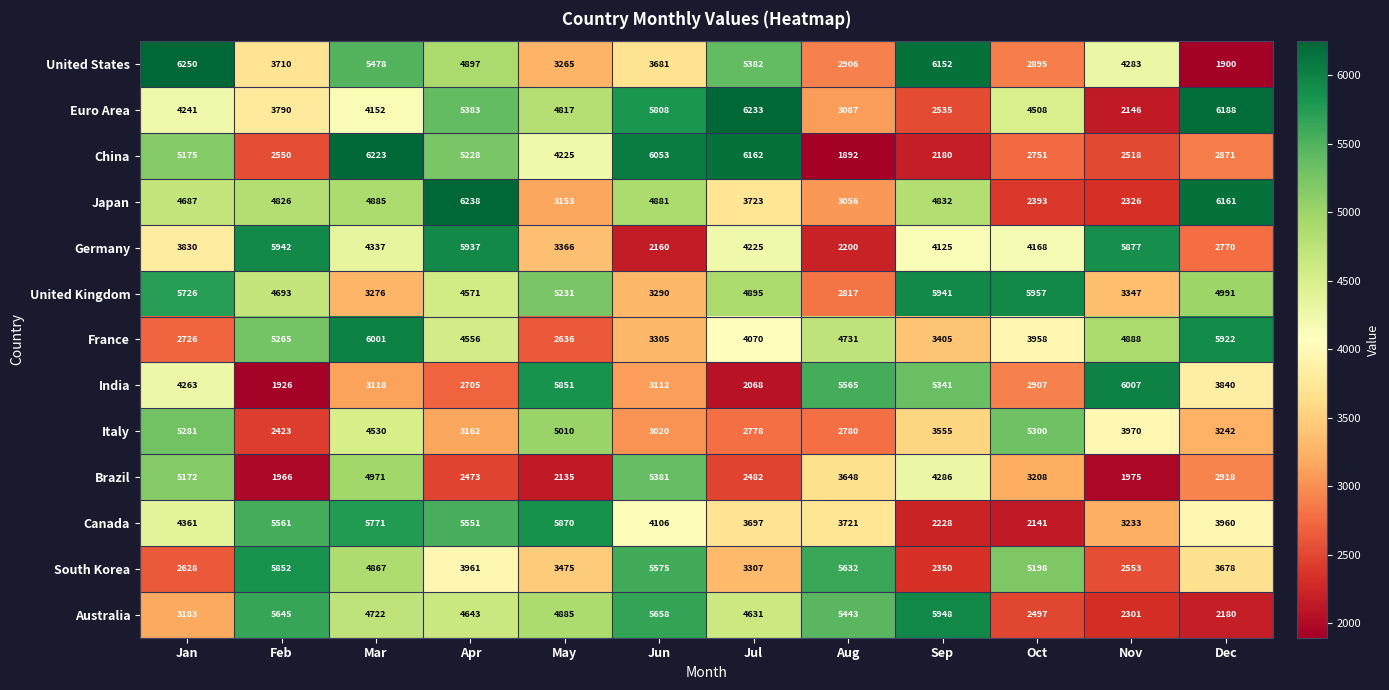

The China series shows 2871 at Dec. True or false?

True